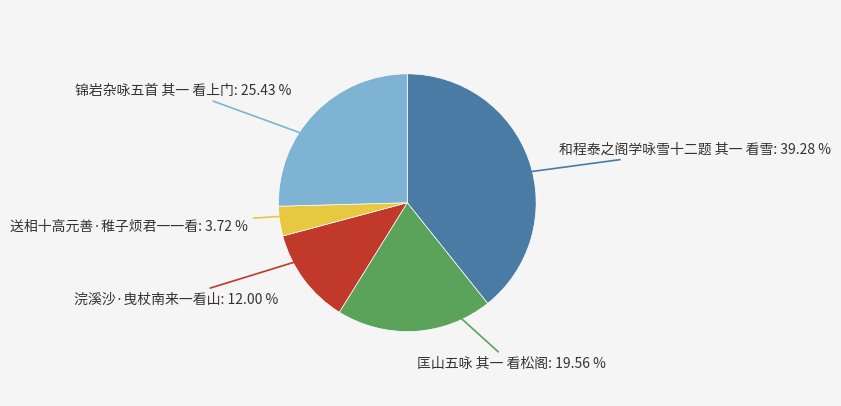

How many segments does this pie chart have?

5